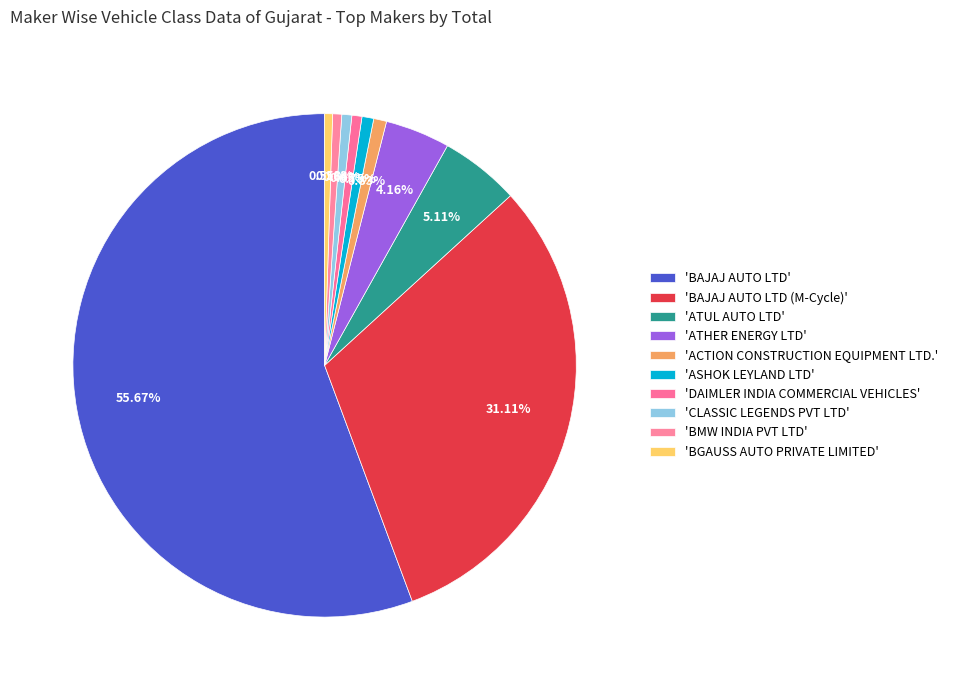

To the nearest percent, what is the average slice percentage?

10%